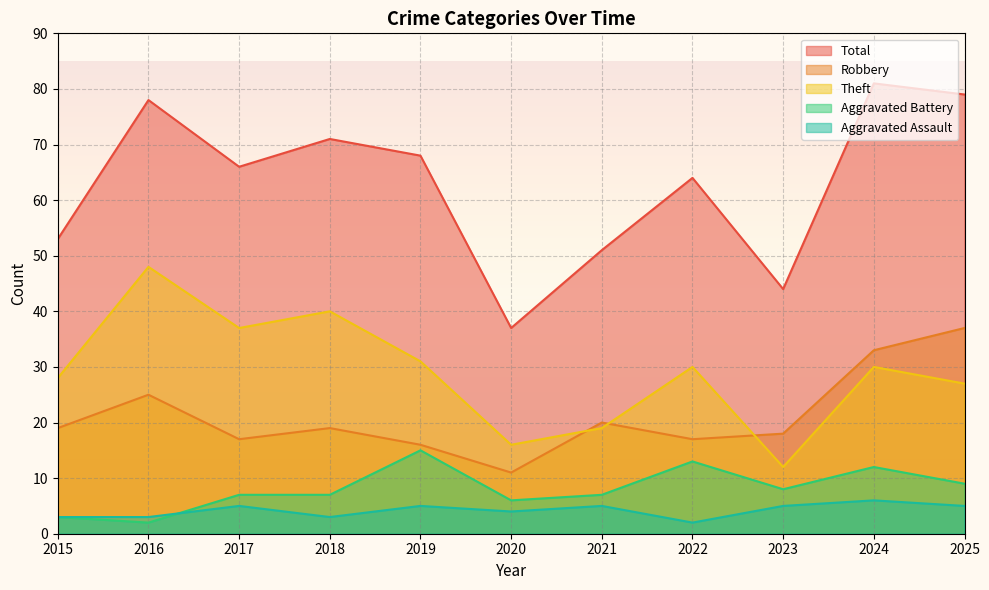

What is the smallest value displayed?

2